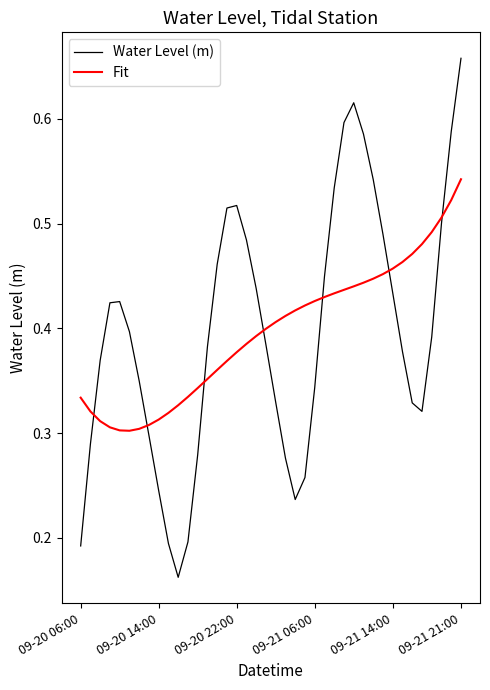

How many intersections are there between Water Level (m) and Fit?

7